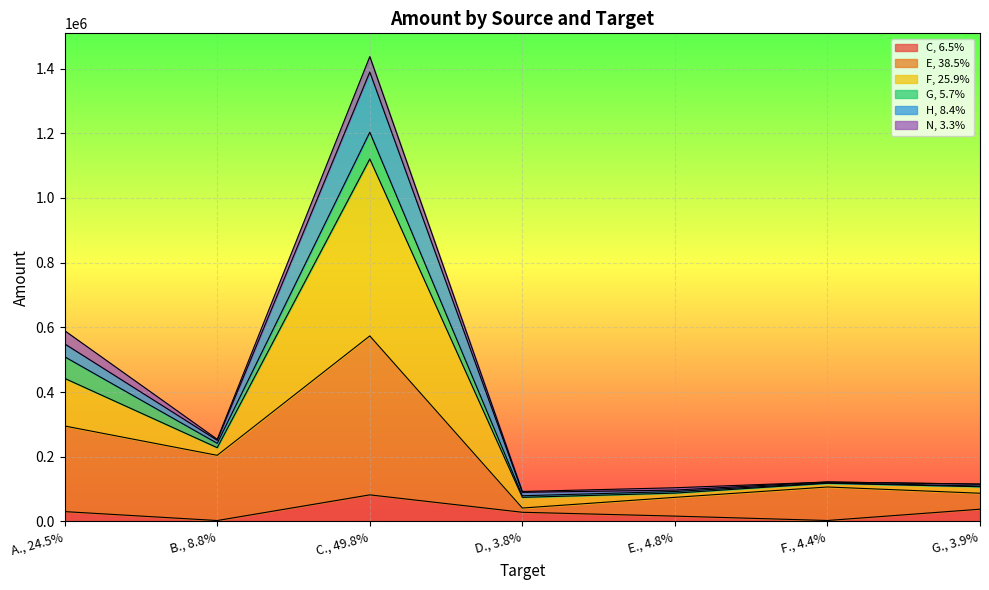

Which label corresponds to the largest value in the chart?

C., 49.8%